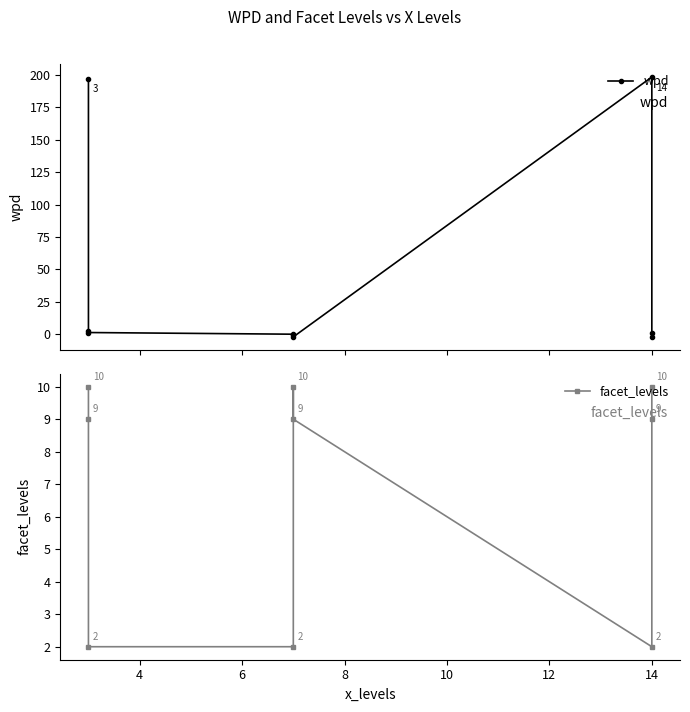

How many categories are shown in the chart?

9